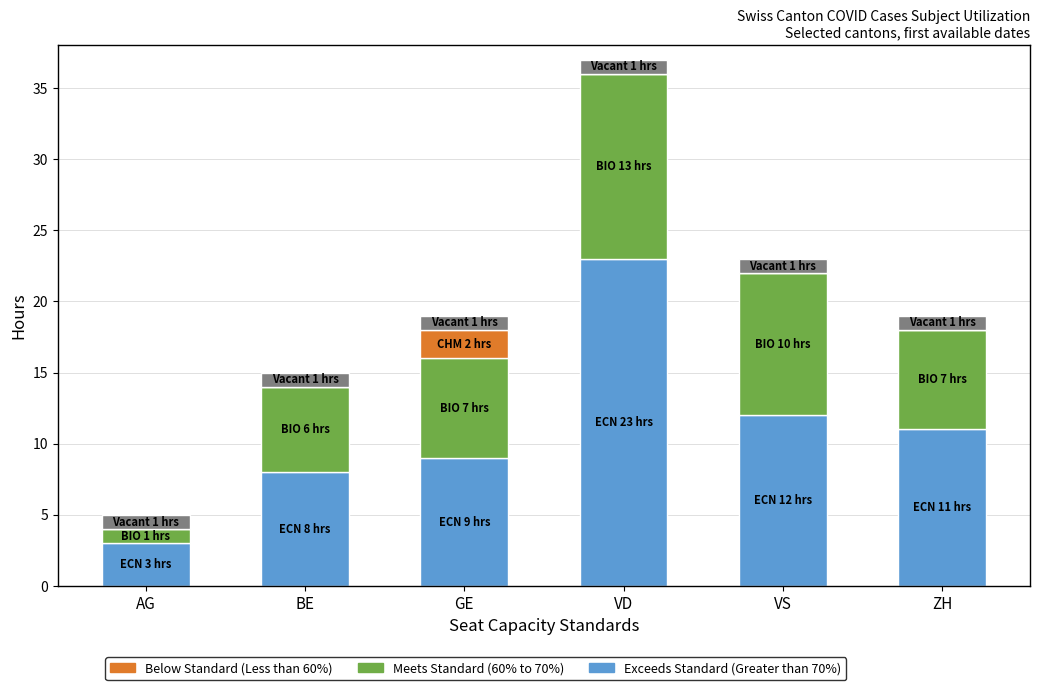

Is it true that Exceeds Standard (Greater than 70%) equals 38 at VD?

False